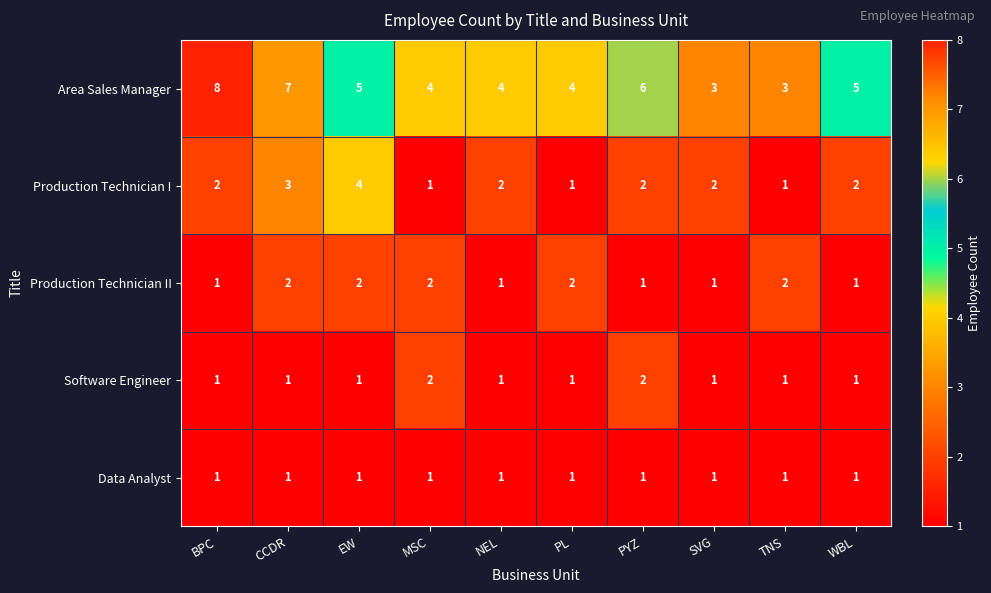

What is the sum of all Data Analyst values?

10